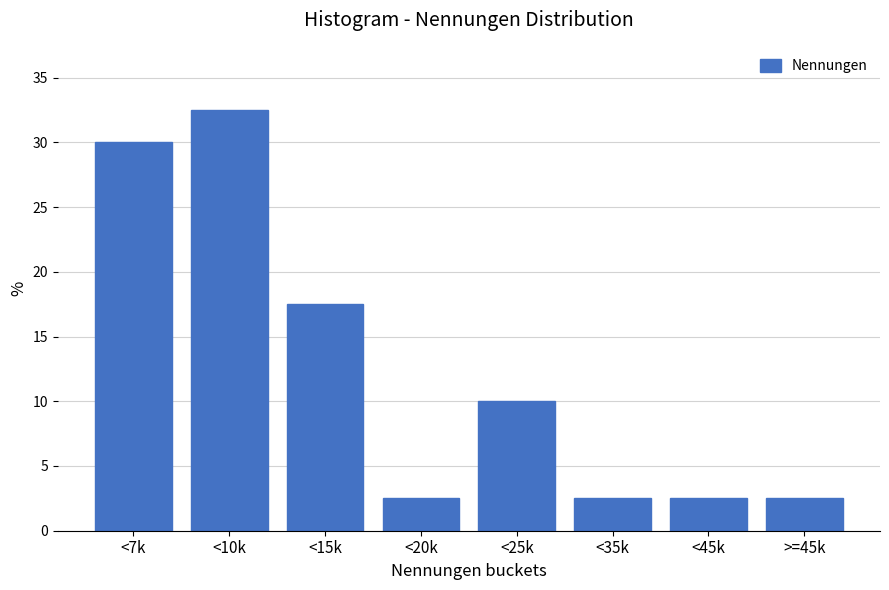

Reading right to left, what are all the values shown in this chart?

2.5	2.5	2.5	10.0	2.5	17.5	32.5	30.0